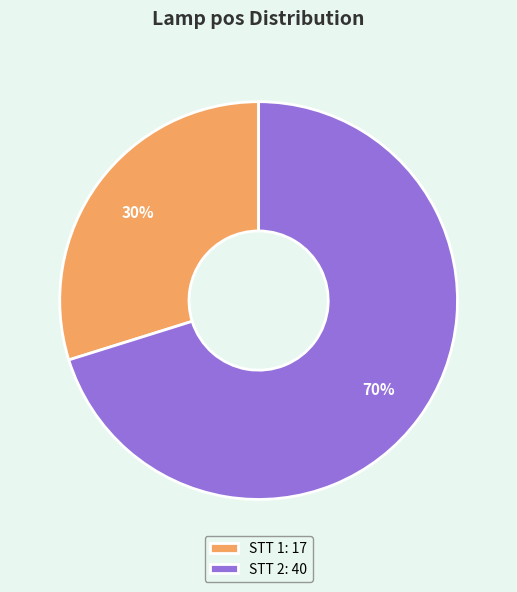

To the nearest percent, what is the difference between the STT 2: 40 and STT 1: 17 slice percentages?

40%